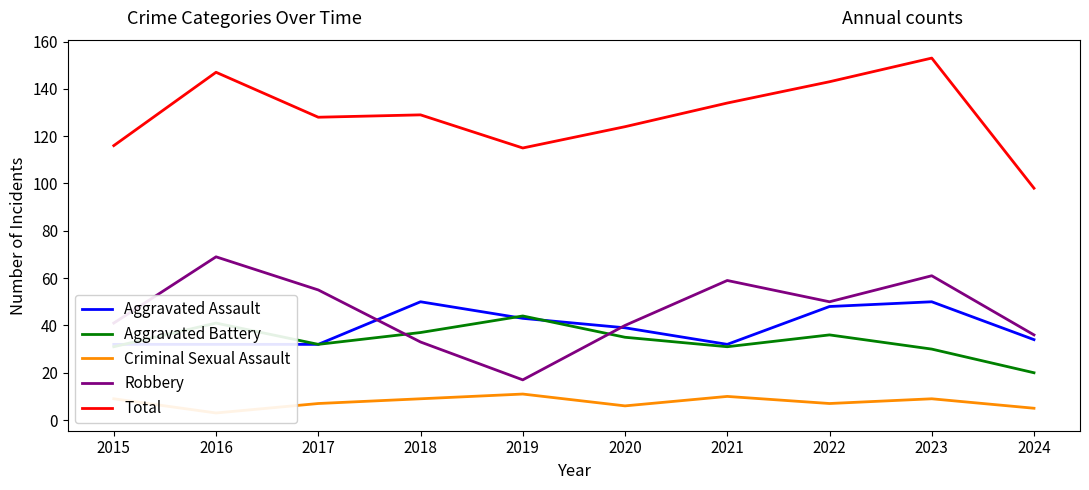

Reading left to right, list all the values displayed in this chart.

Aggravated Assault: 2015=32	2016=32	2017=32	2018=50	2019=43	2020=39	2021=32	2022=48	2023=50	2024=34
Aggravated Battery: 2015=31	2016=41	2017=32	2018=37	2019=44	2020=35	2021=31	2022=36	2023=30	2024=20
Criminal Sexual Assault: 2015=9	2016=3	2017=7	2018=9	2019=11	2020=6	2021=10	2022=7	2023=9	2024=5
Robbery: 2015=41	2016=69	2017=55	2018=33	2019=17	2020=40	2021=59	2022=50	2023=61	2024=36
Total: 2015=116	2016=147	2017=128	2018=129	2019=115	2020=124	2021=134	2022=143	2023=153	2024=98